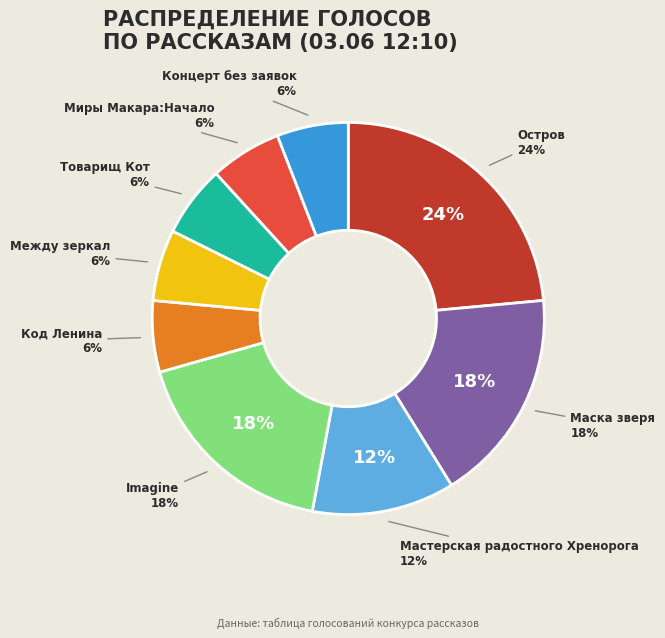

What is the smallest slice in the pie chart?

Код Ленина